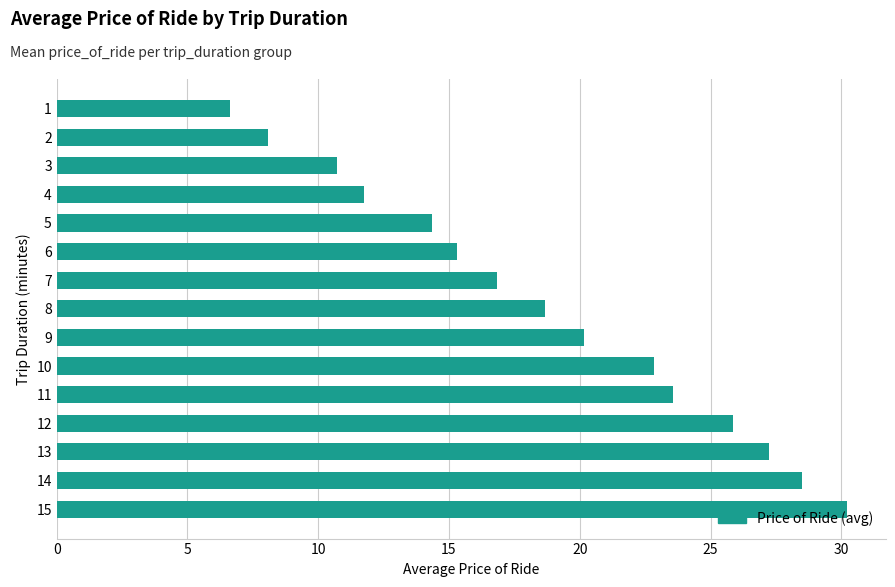

List the labels in order of value, largest first.

15, 14, 13, 12, 11, 10, 9, 8, 7, 6, 5, 4, 3, 2, 1